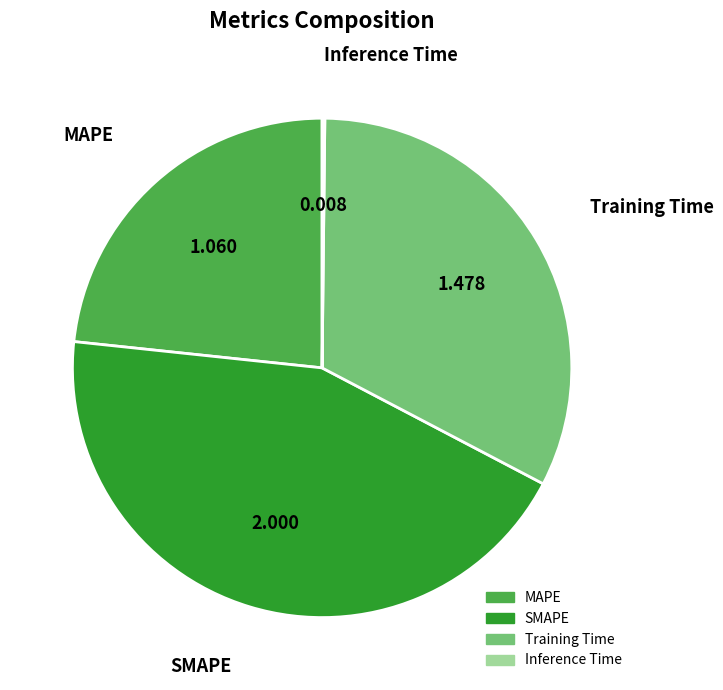

Is there a majority slice in this chart?

No